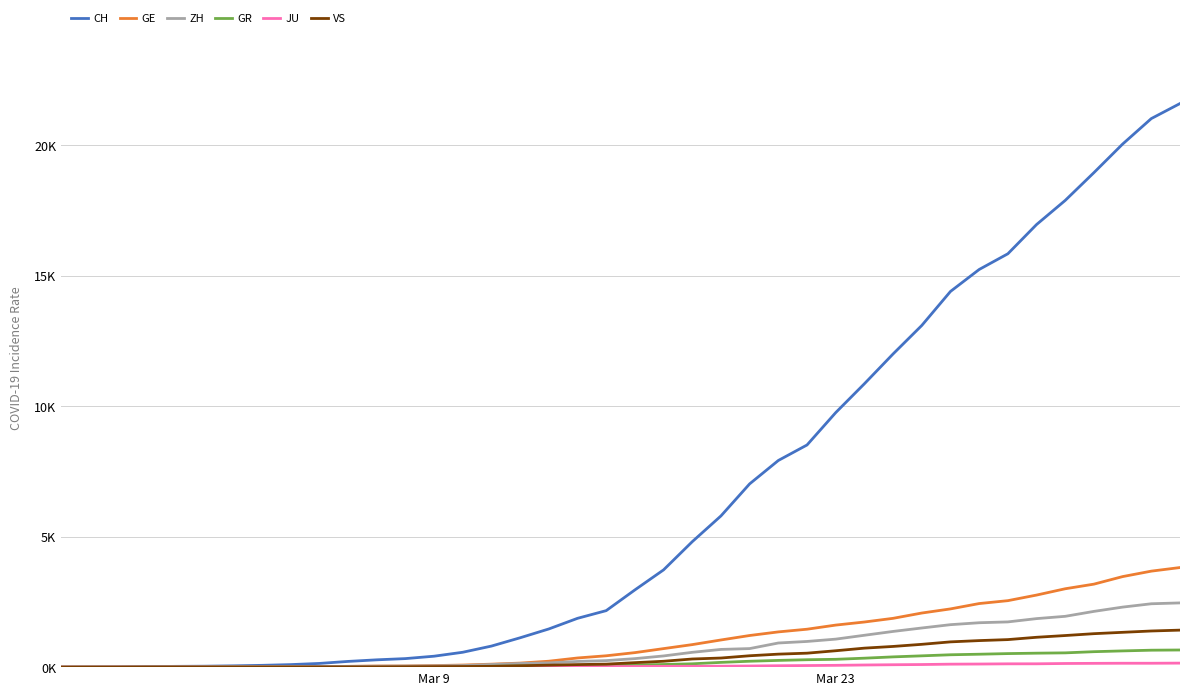

Is this an area chart (filled region under the line)?

No